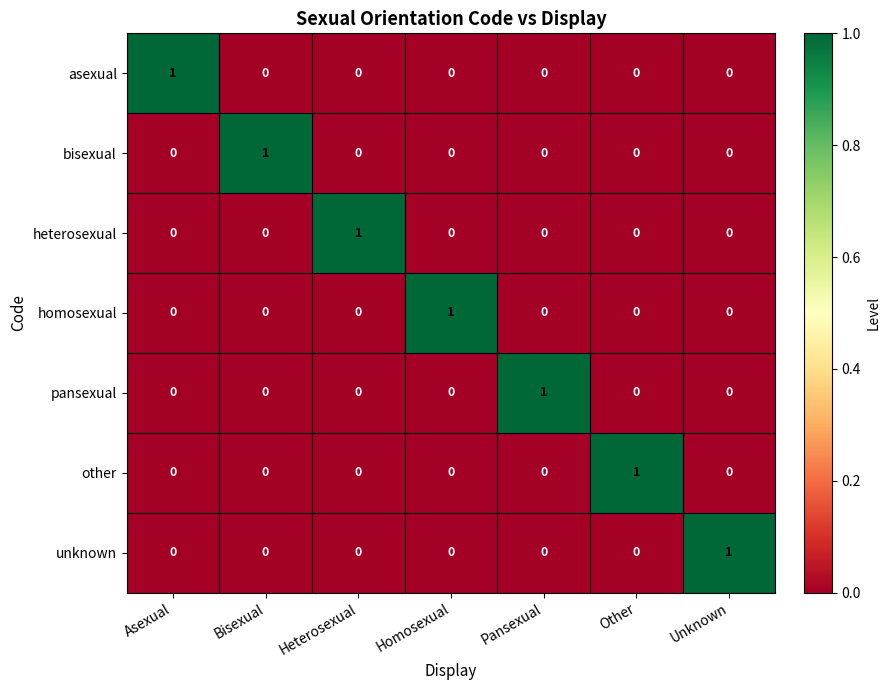

Is it true that other equals 0 at Heterosexual?

True